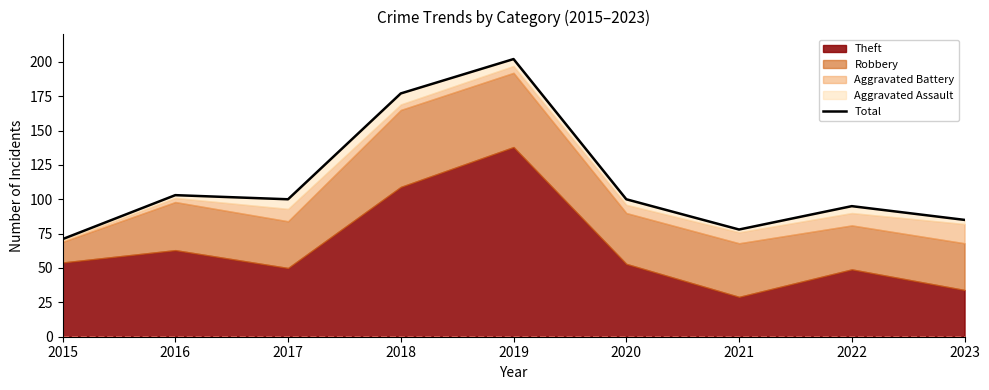

Reading right to left, extract all data points from this chart.

2023=85	2022=95	2021=78	2020=100	2019=202	2018=177	2017=100	2016=103	2015=71